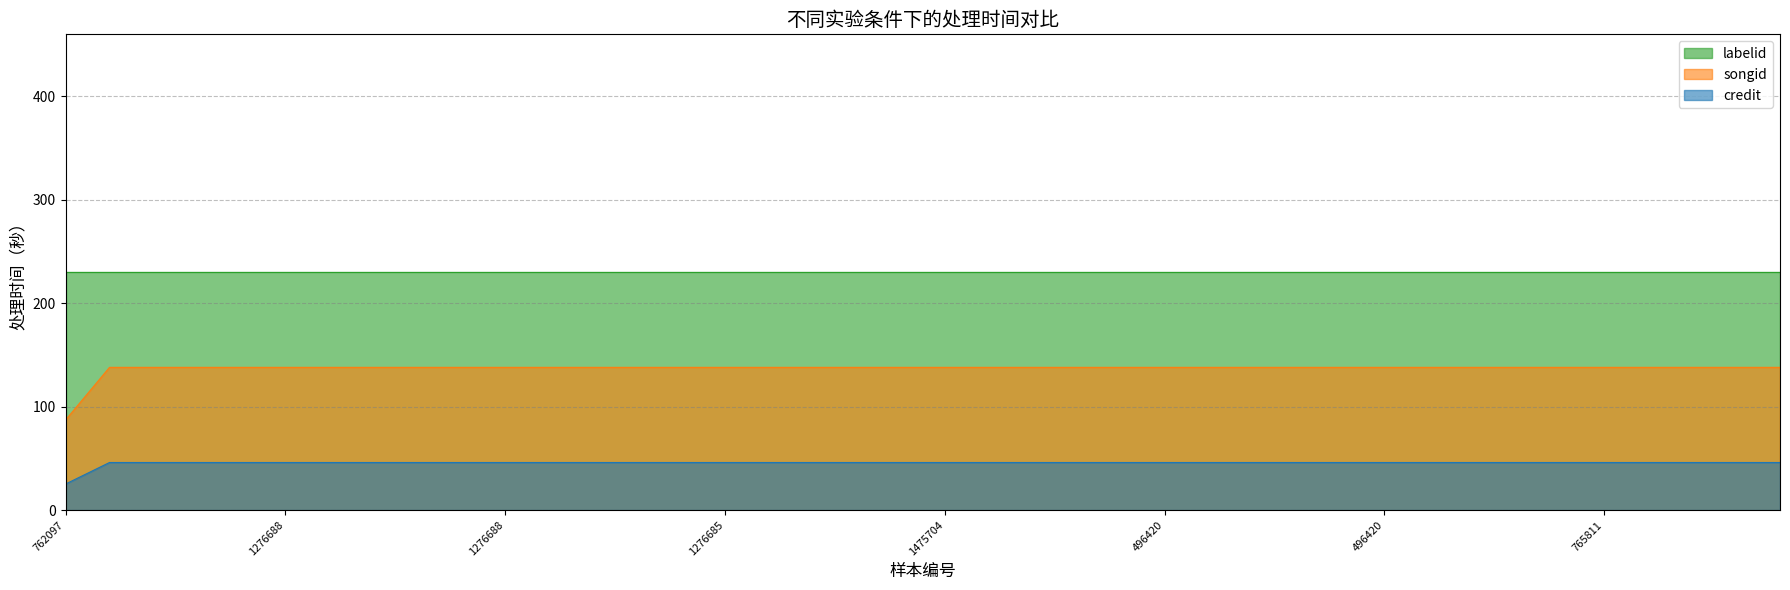

At which label does songid reach its peak?

1276679